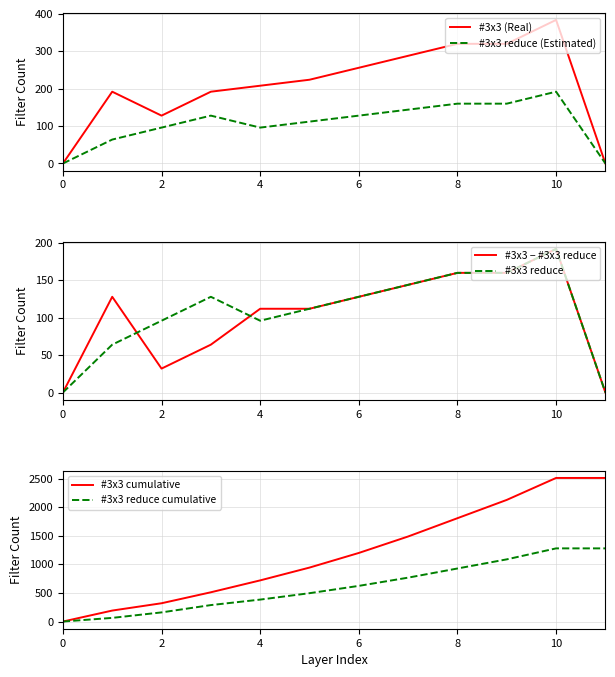

True or false: #3x3 reduce and #3x3 cumulative cross at least once.

False